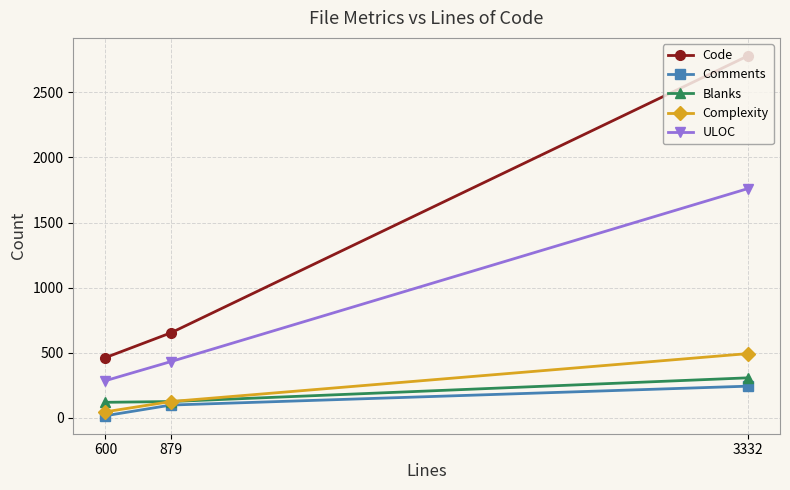

Does the chart display data point markers on the line(s)?

Yes